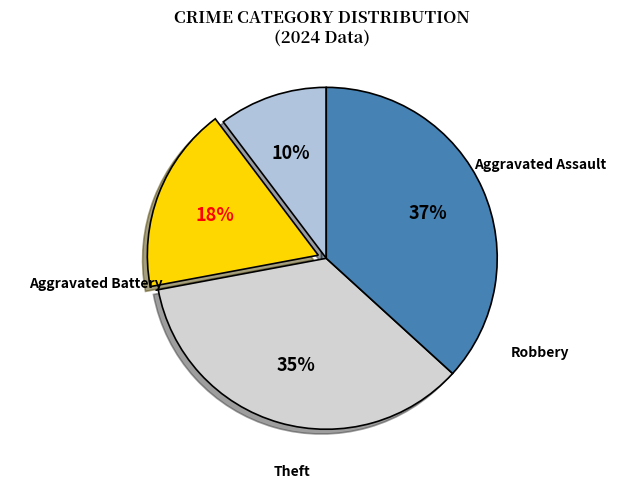

How many slices are in this pie chart?

4